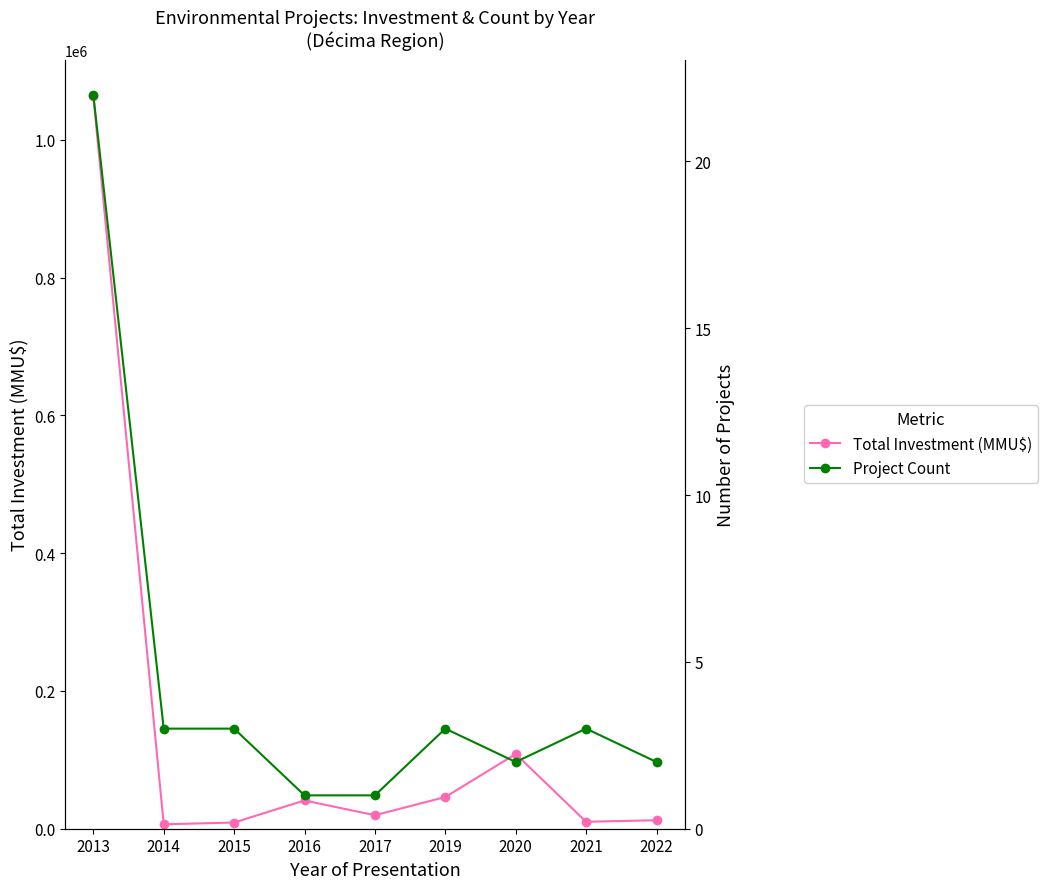

What is the sum of the Project Count values at 2015 and 2020?

5